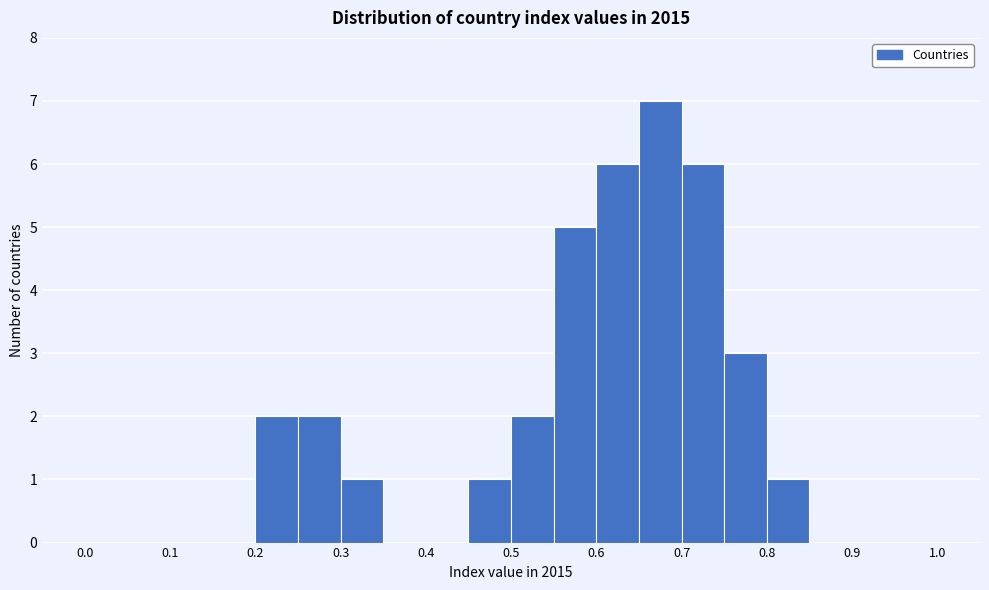

Reading left to right, list every bar in this chart as the range it spans on the x-axis followed by its height. The values are not printed on the chart, so give them approximately, as read against the axis.

0.00 to 0.05: 0
0.05 to 0.10: 0
0.10 to 0.15: 0
0.15 to 0.20: 0
0.20 to 0.25: 2
0.25 to 0.30: 2
0.30 to 0.35: 1
0.35 to 0.40: 0
0.40 to 0.45: 0
0.45 to 0.50: 1
0.50 to 0.55: 2
0.55 to 0.60: 5
0.60 to 0.65: 6
0.65 to 0.70: 7
0.70 to 0.75: 6
0.75 to 0.80: 3
0.80 to 0.85: 1
0.85 to 0.90: 0
0.90 to 0.95: 0
0.95 to 1.00: 0